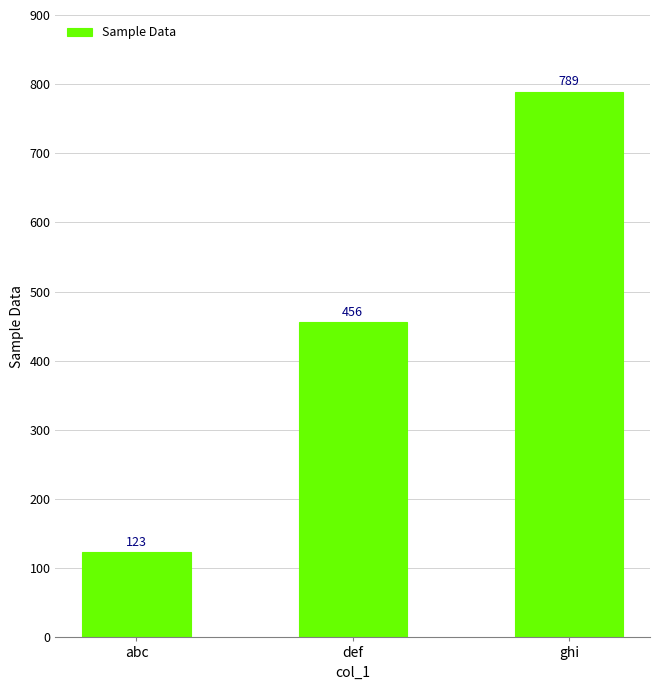

Reading right to left, list all the values displayed in this chart.

789	456	123